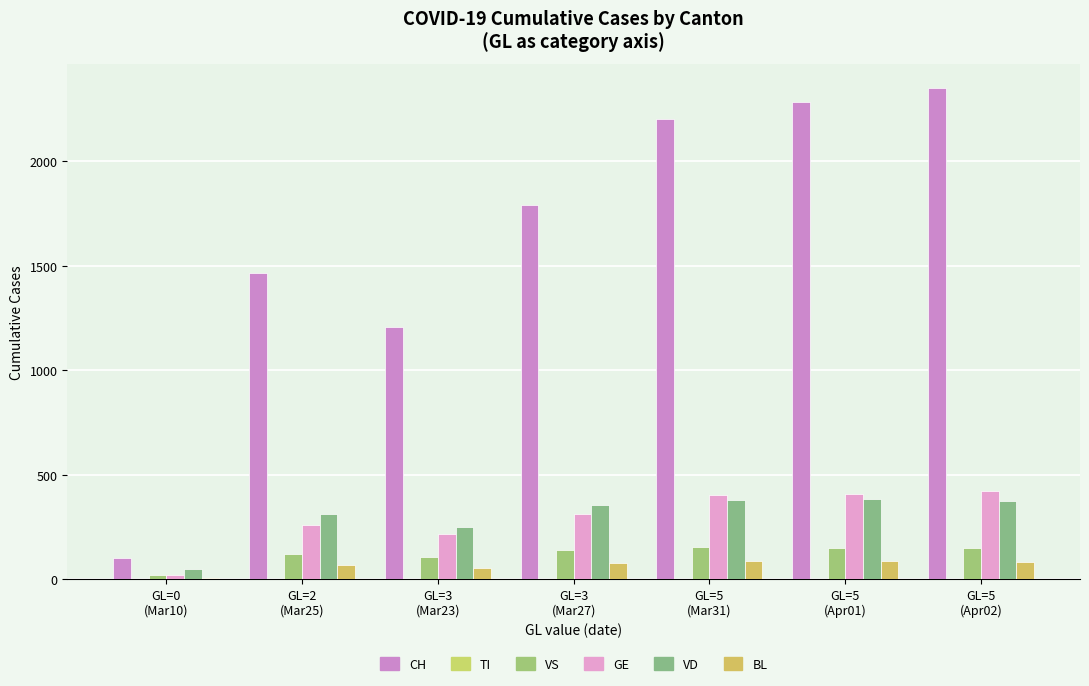

What is the difference between the second highest and second lowest values in the GE series?

192